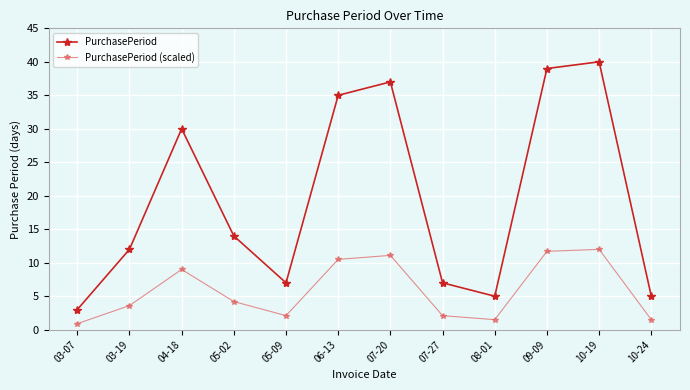

Is it true that PurchasePeriod equals 1.0 at 03-07?

False